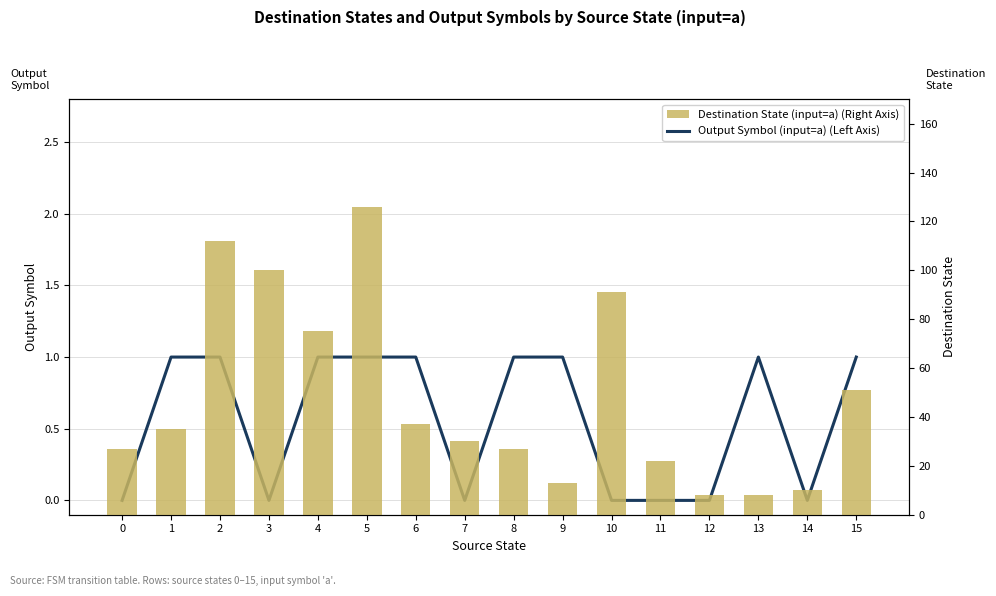

At which label does Destination State (input=a) (Right Axis) reach its peak?

5